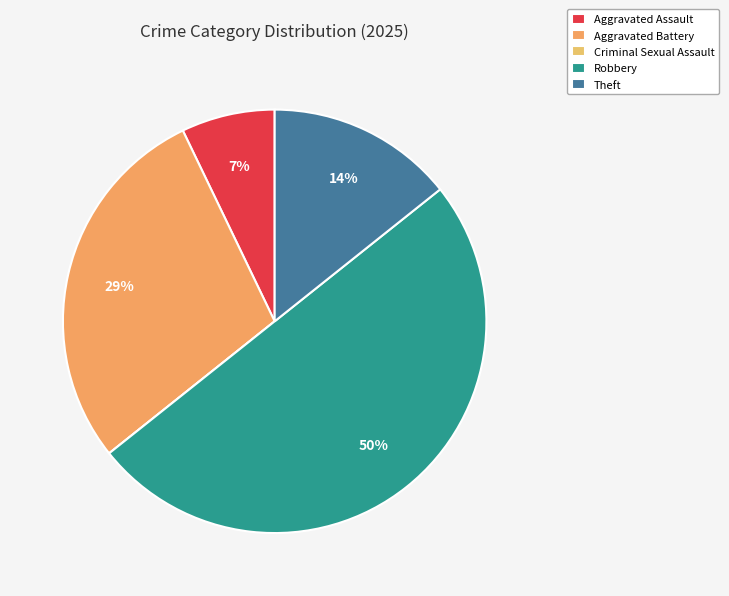

Count the number of slices in the pie.

5